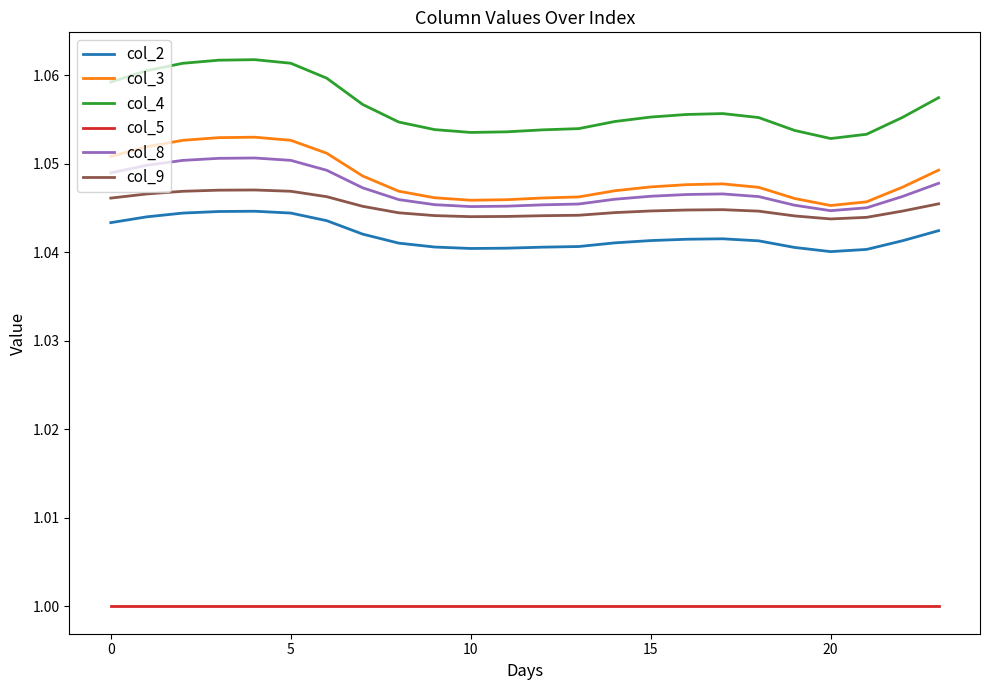

True or false: col_8 and col_4 intersect in this chart.

False